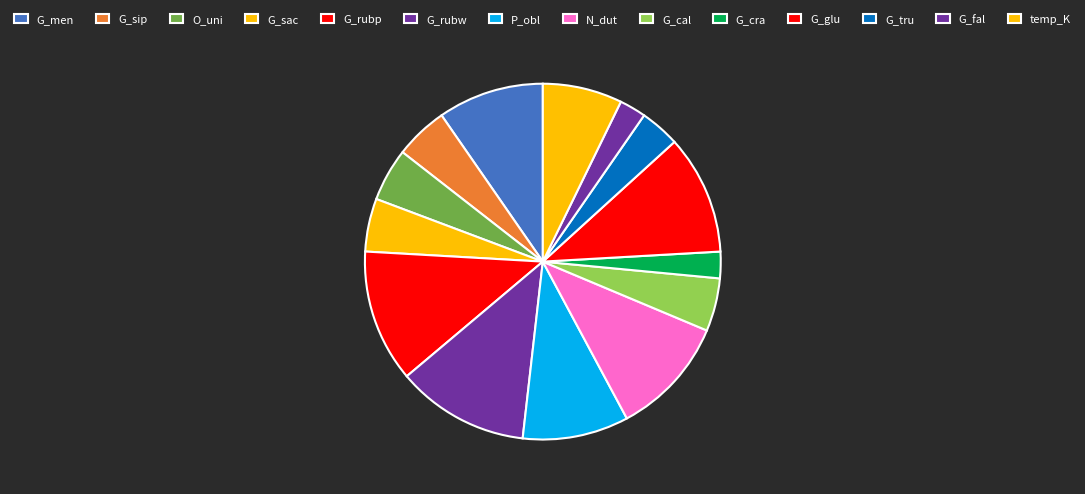

How many segments does this pie chart have?

14